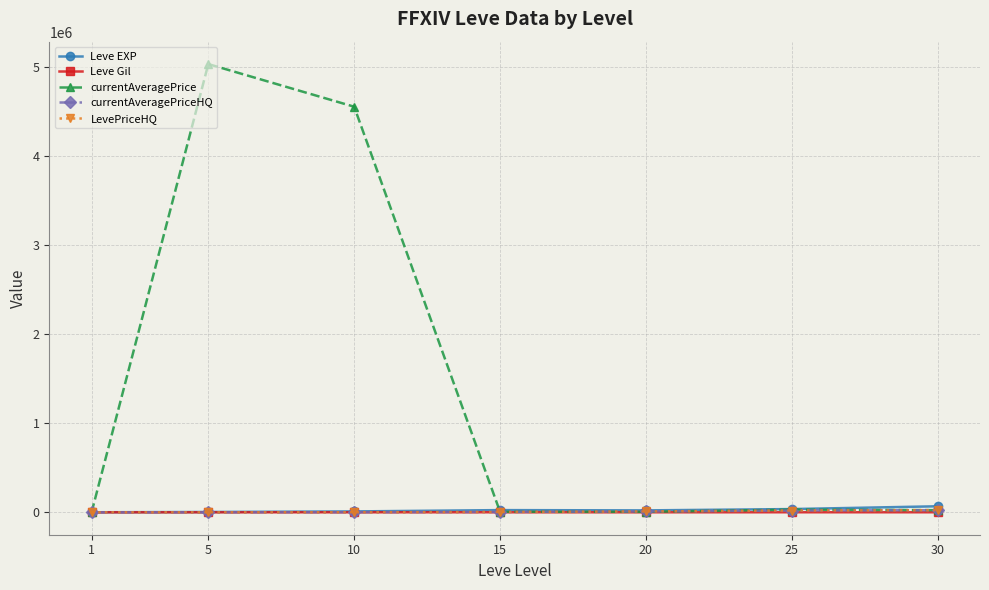

Does the chart have visible grid lines?

Yes